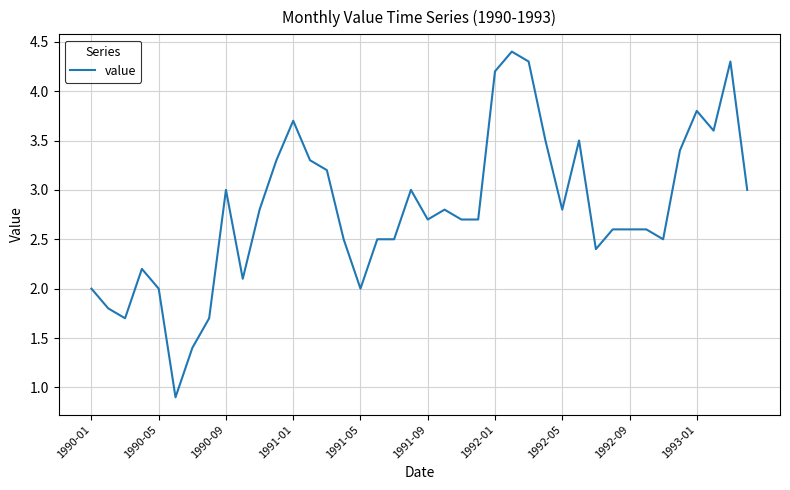

What is the minimum value shown in the chart?

0.9